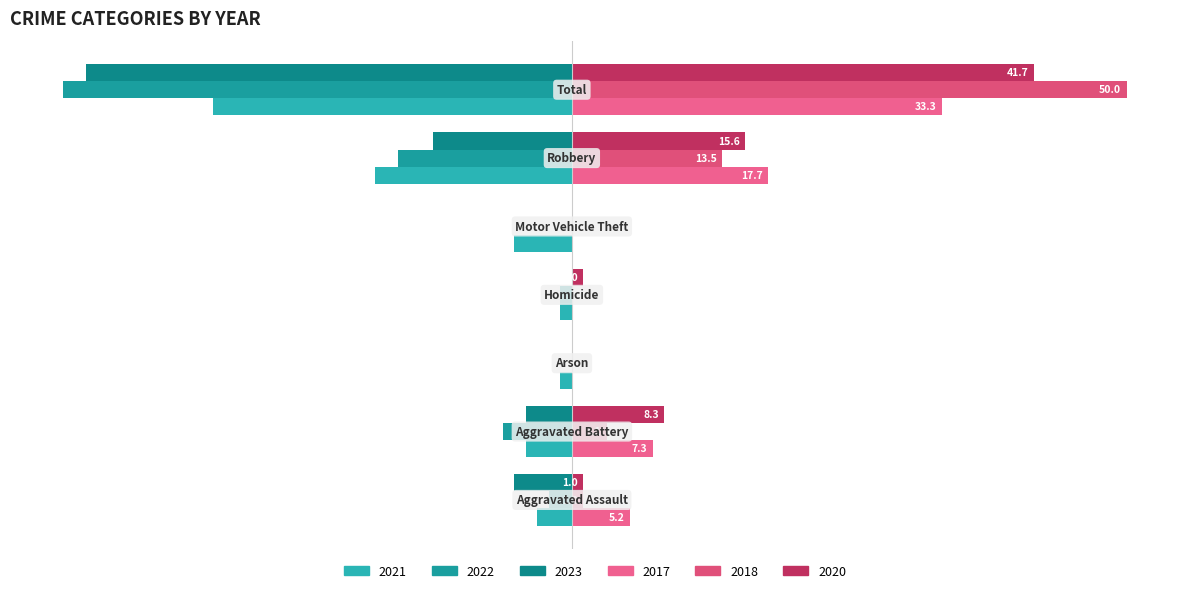

Does the chart contain stacked bars?

No